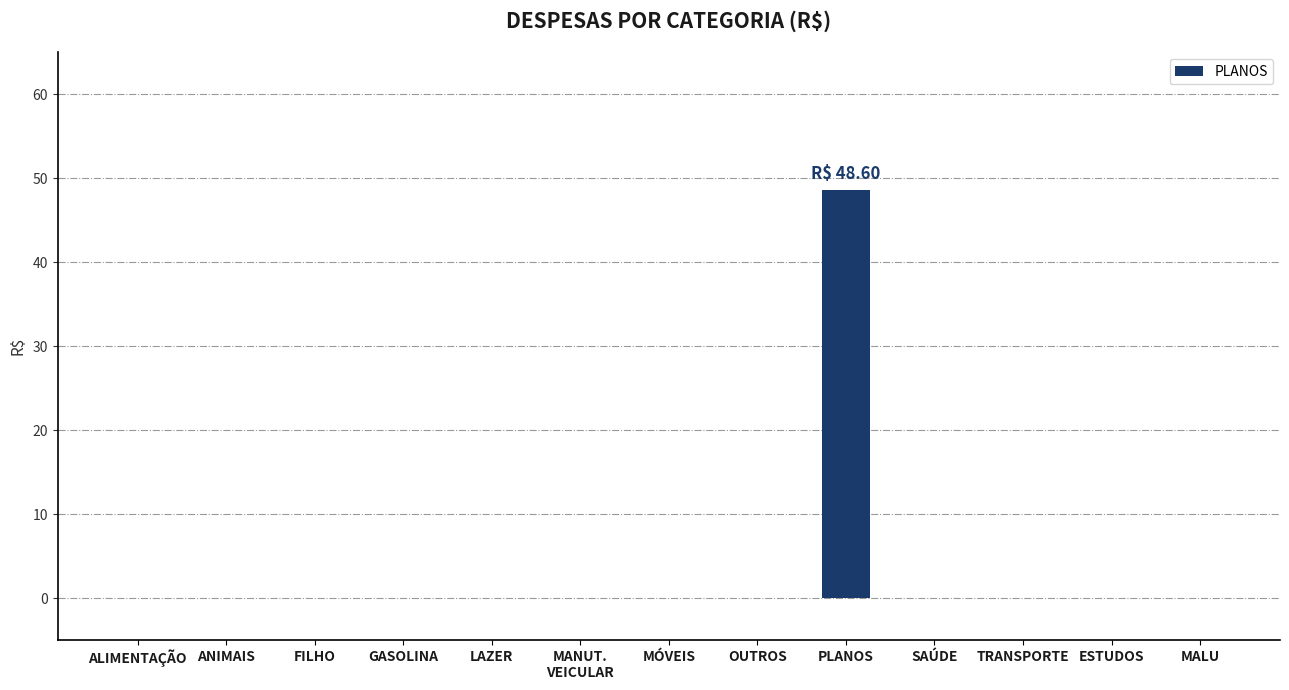

What is the sum of all values?

48.6